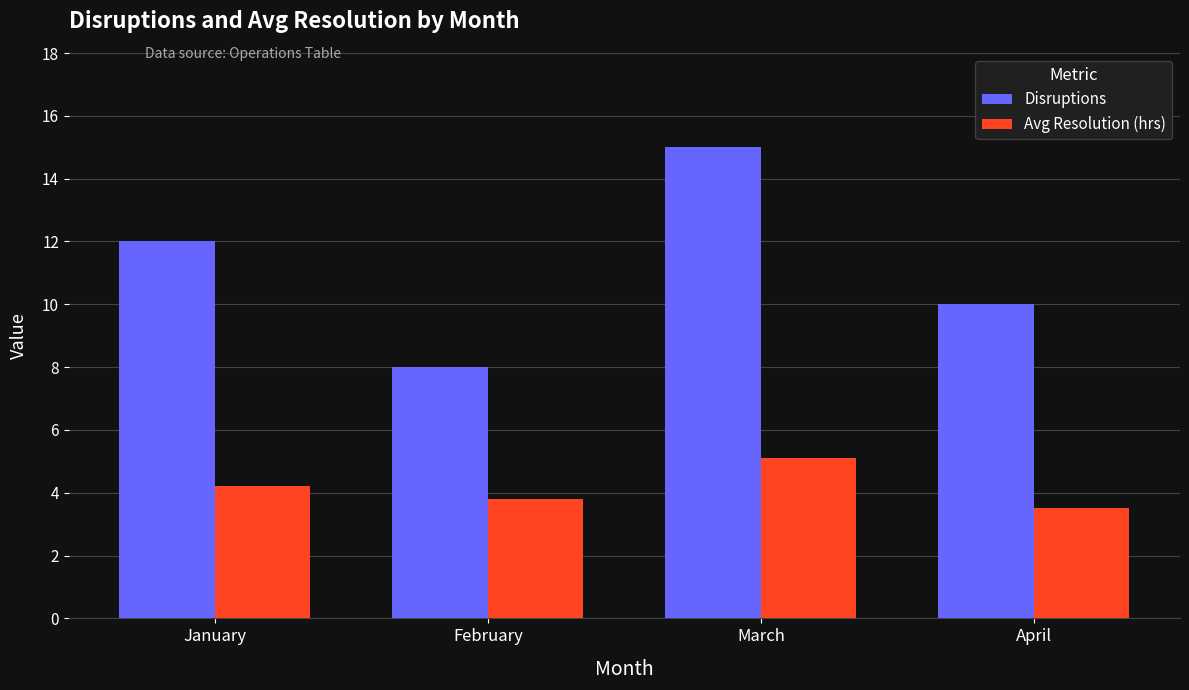

Which category has the lowest value in the Disruptions series?

February